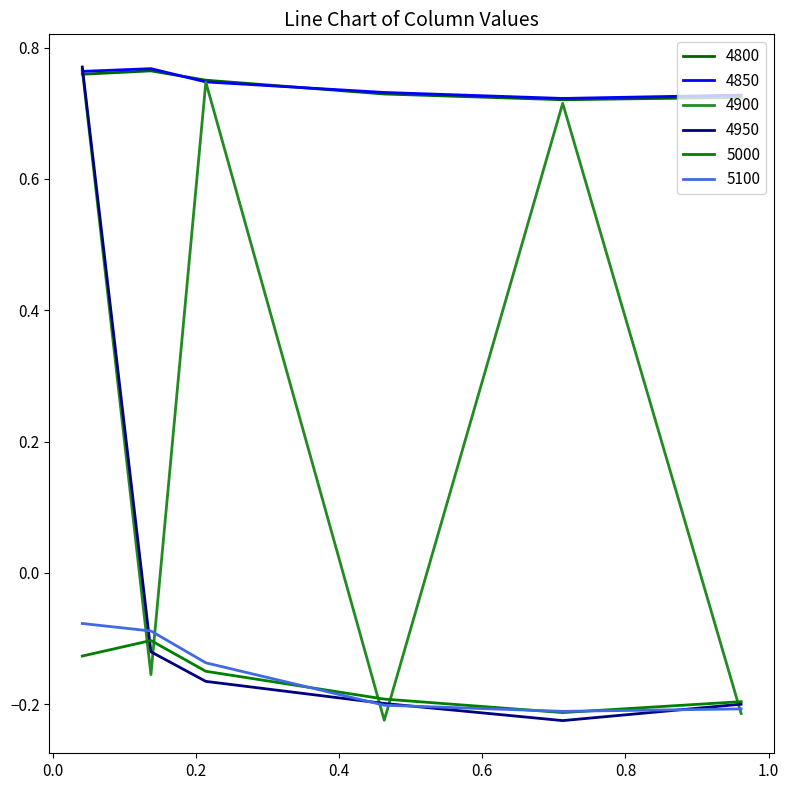

Does the chart have visible grid lines?

No